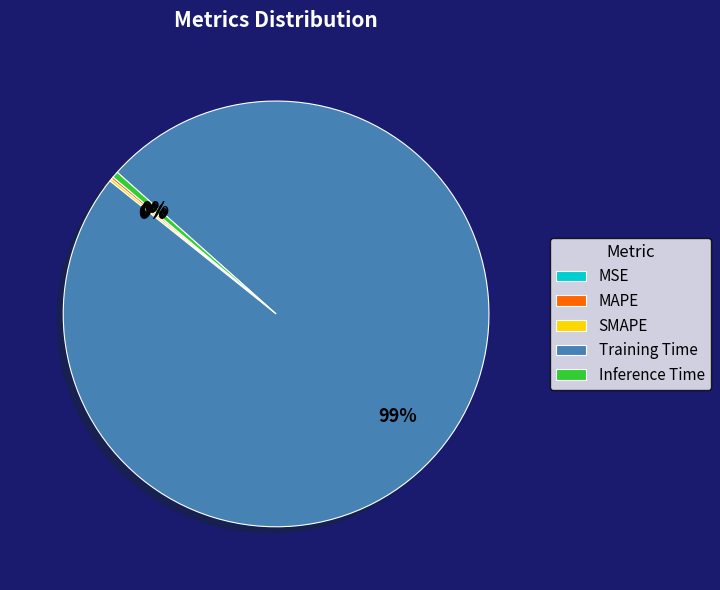

What is the largest slice in the pie chart?

Training Time